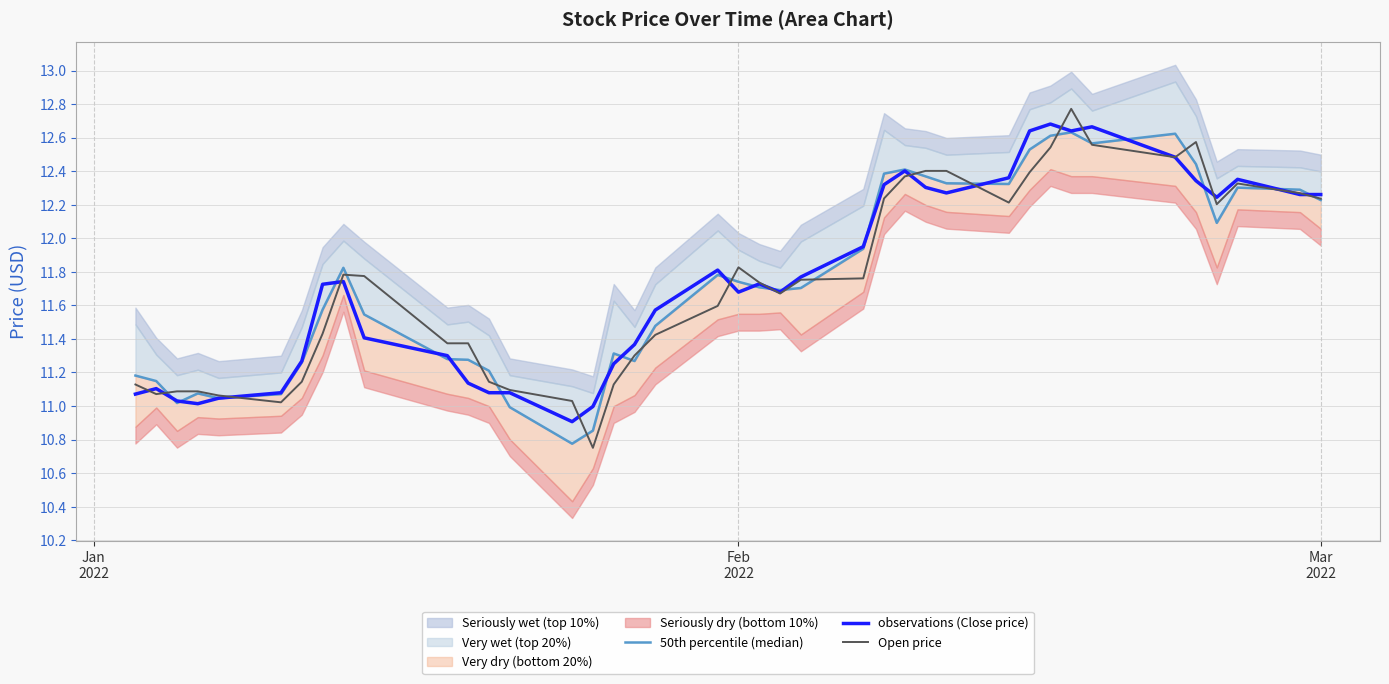

What is the difference between the maximum and second lowest values in the observations (Close price) series?

1.7